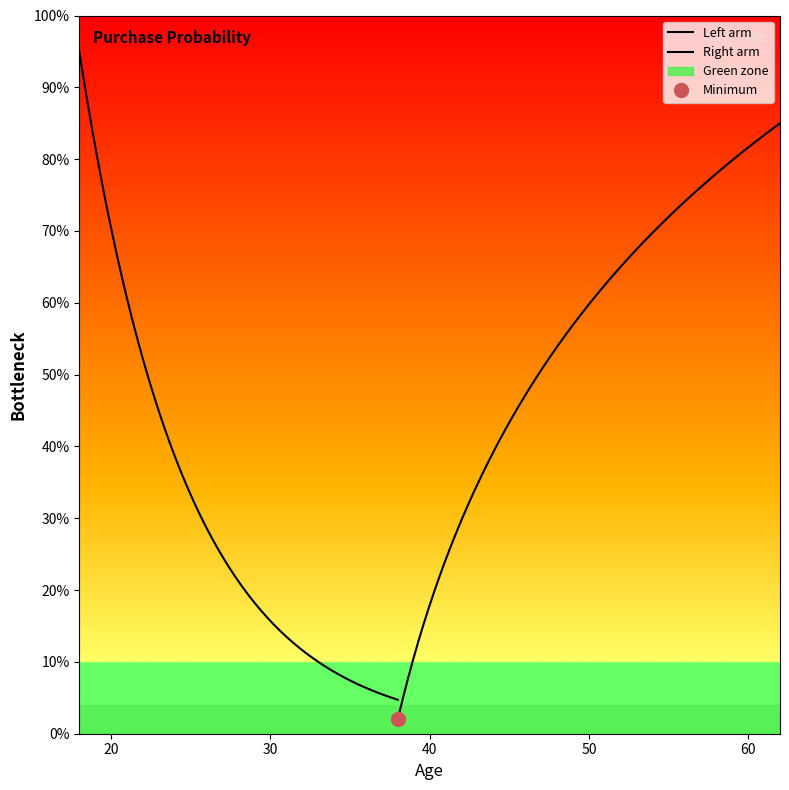

How many data points does each series have?

20